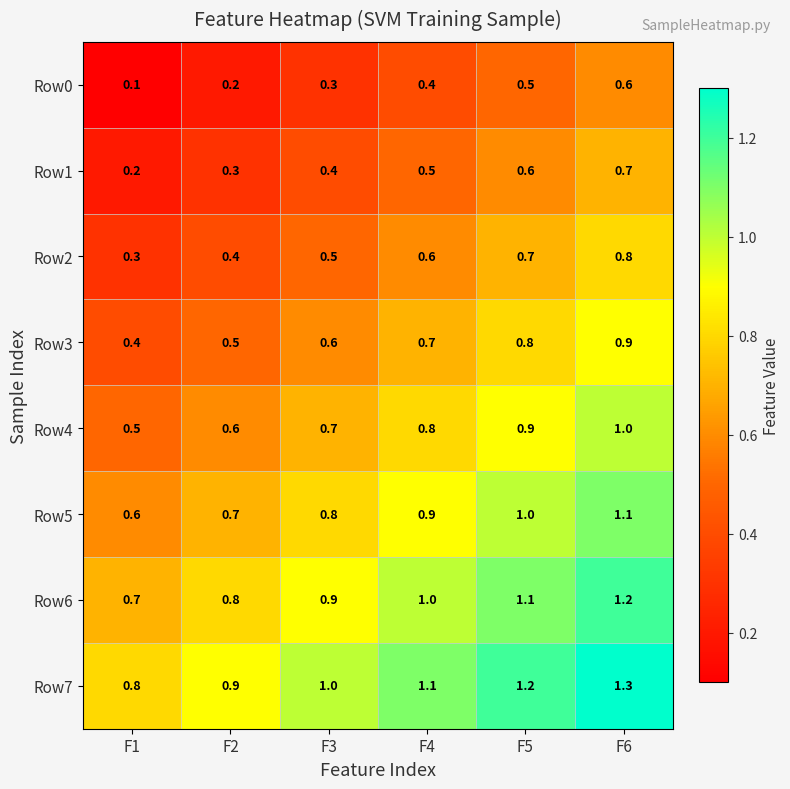

How many series are shown in this chart?

8